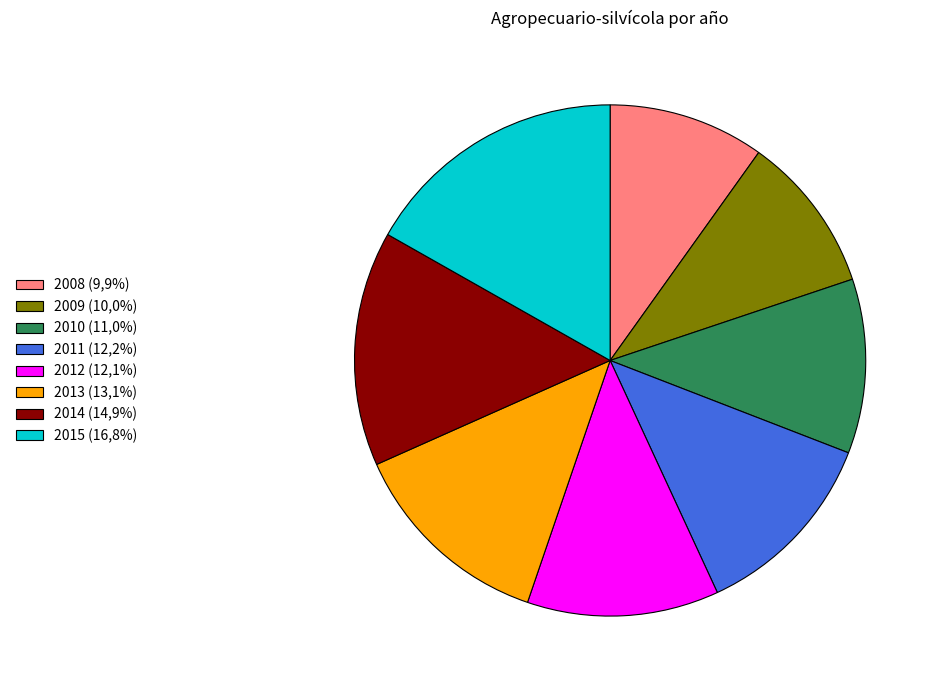

The 2008 slice represents 2% of the pie. True or false?

False